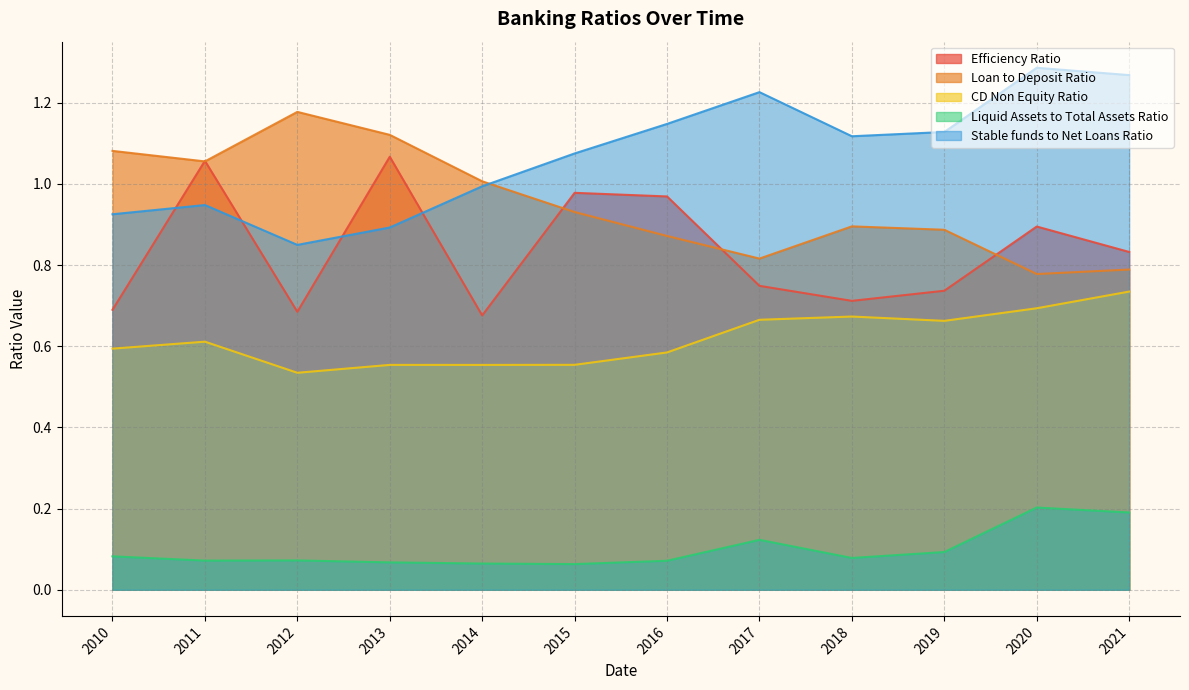

Does the chart display data point markers on the line(s)?

No